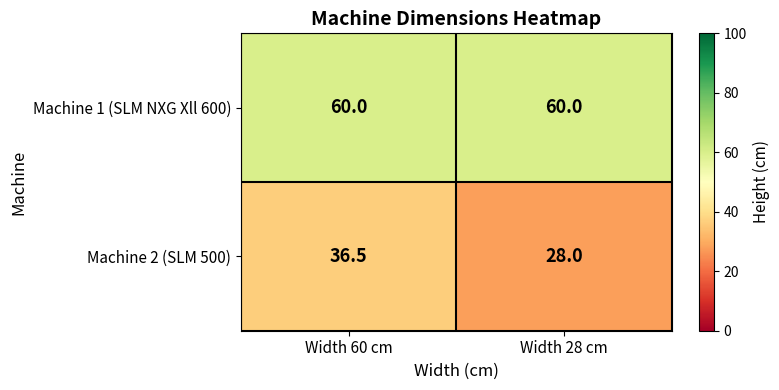

The value of Machine 2 (SLM 500) at Width 28 cm is 10.3. True or false?

False